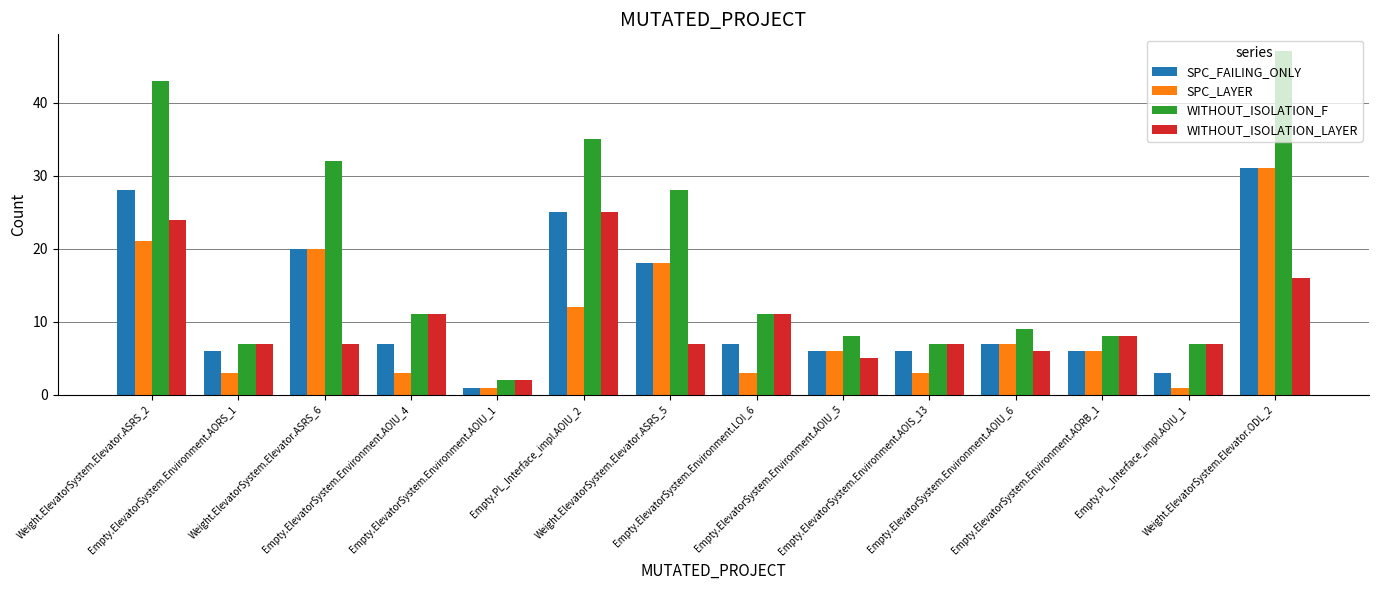

How many series are shown in this chart?

4